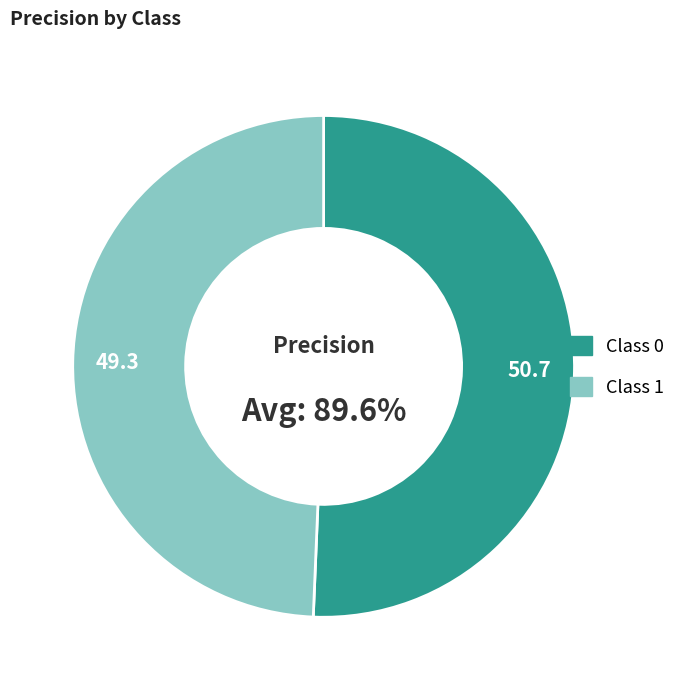

How many segments does this pie chart have?

2